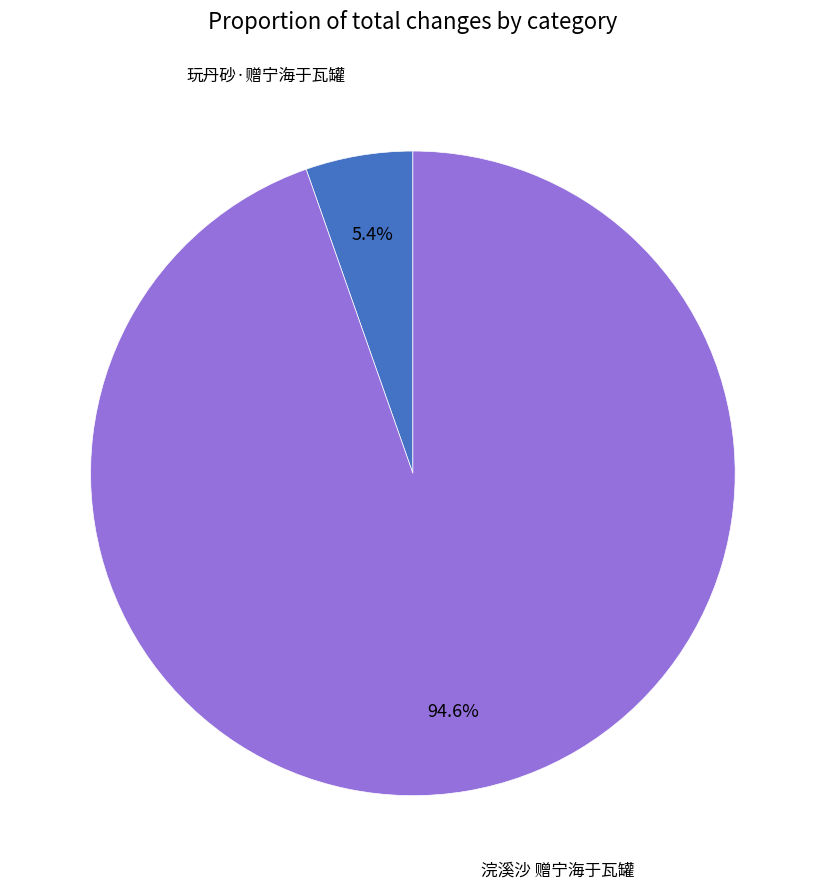

Does any single category account for the majority?

Yes